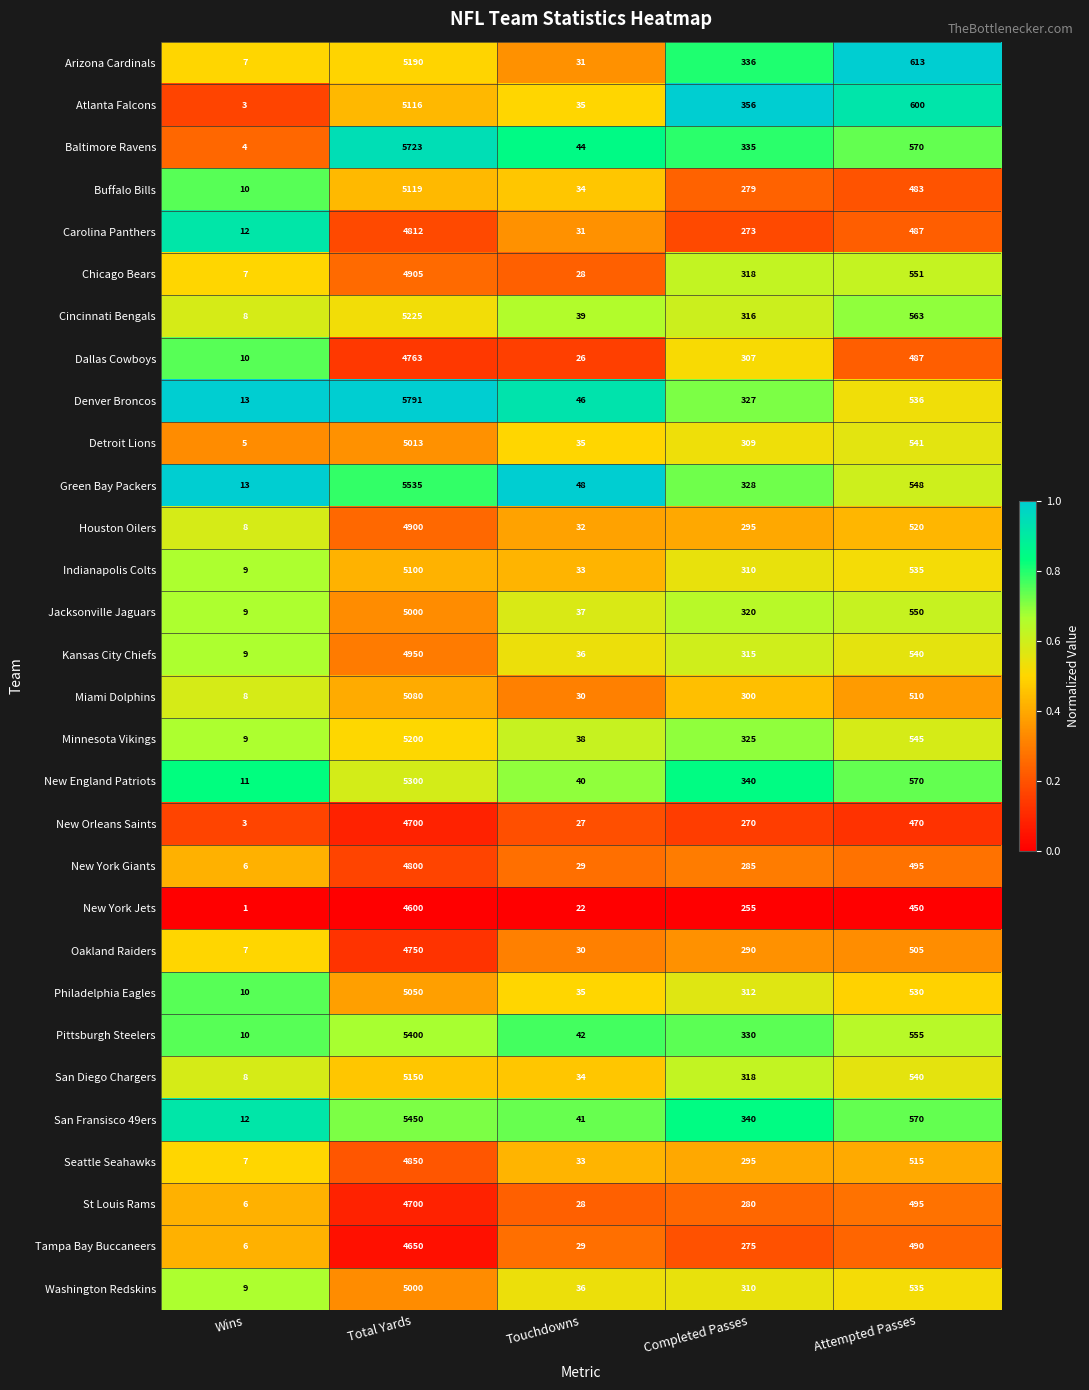

What is the difference between the New England Patriots values at Wins and Touchdowns?

29